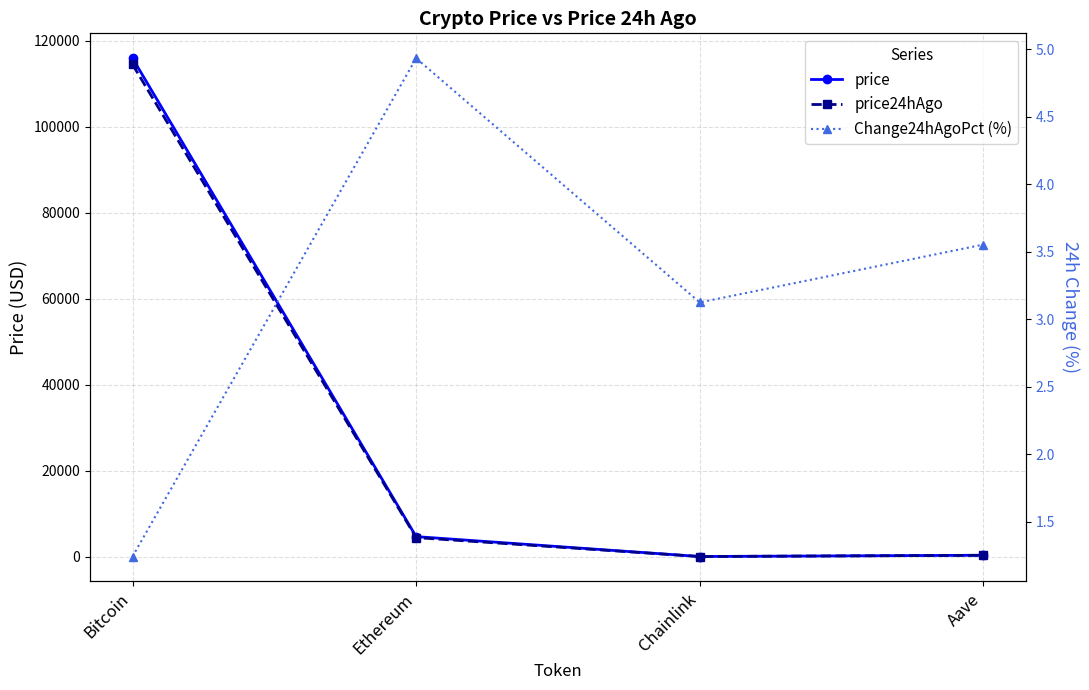

At which category is the sum across all series the highest?

Bitcoin